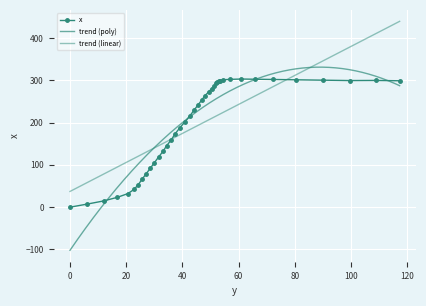

What is the sum of all values?

7866.4